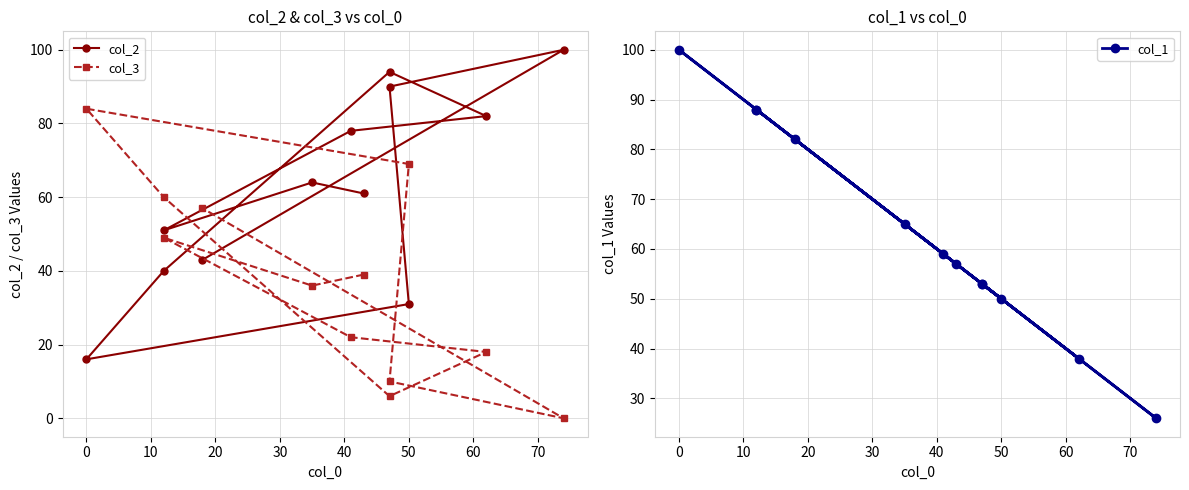

What value does the col_2 series have at 10, to the nearest 5?

50